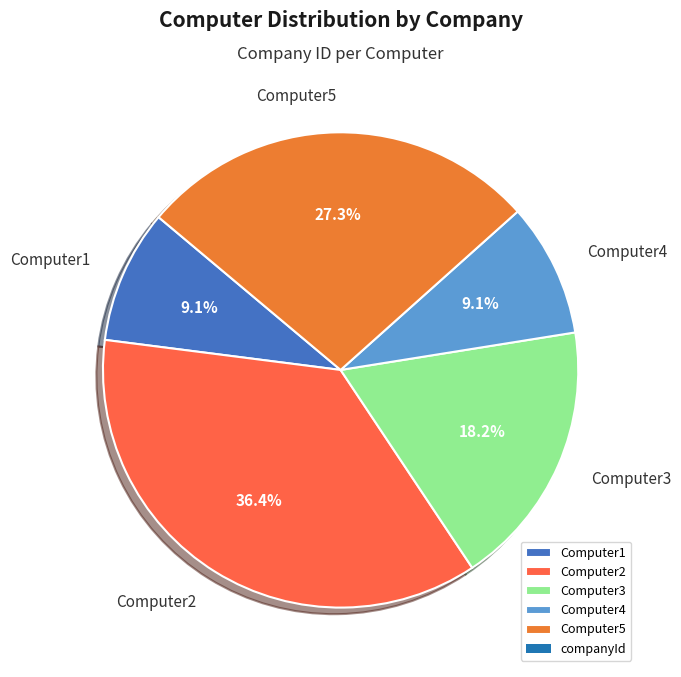

To the nearest percent, what percentage of the pie is Computer5?

27%